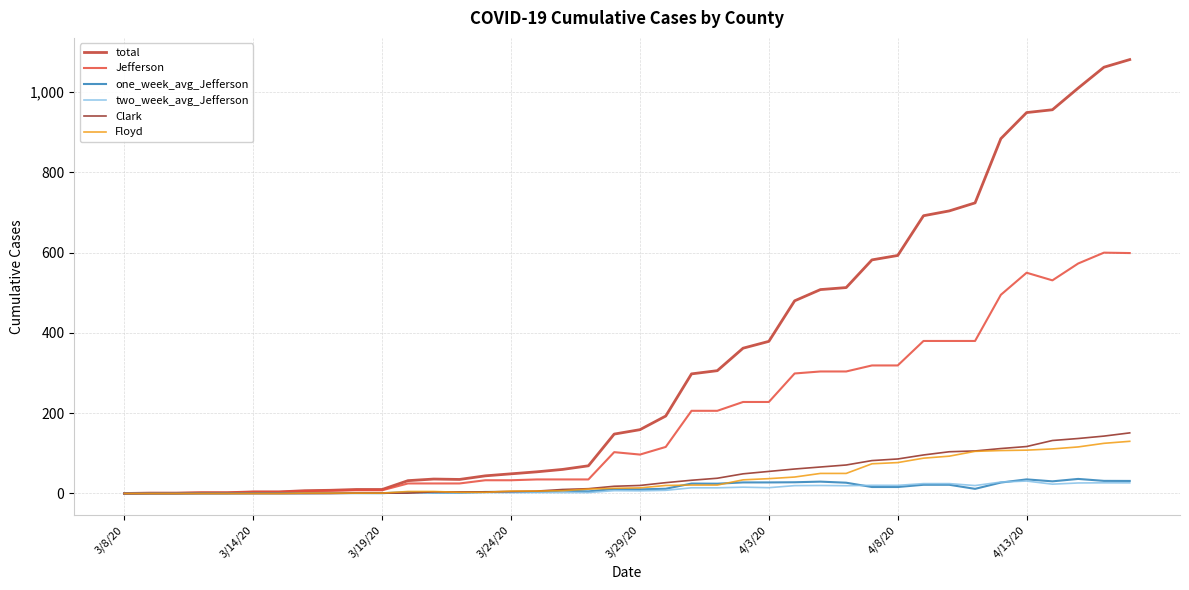

What is the average value of the Clark series?

43.8